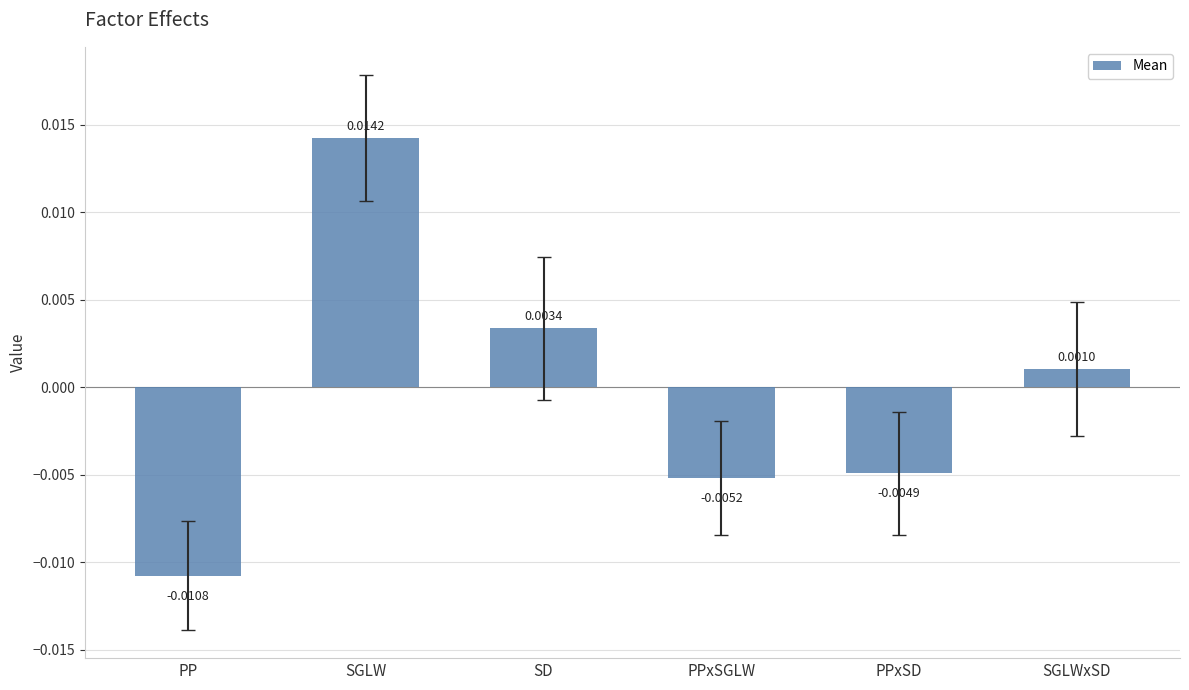

Rank the categories by value from lowest to highest.

PP, PPxSGLW, PPxSD, SGLWxSD, SD, SGLW